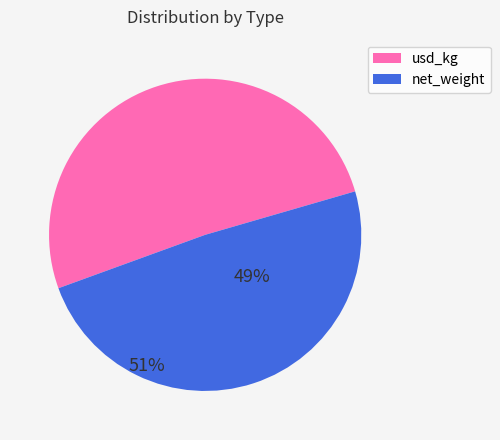

Is it true that usd_kg is 60% of the pie?

False